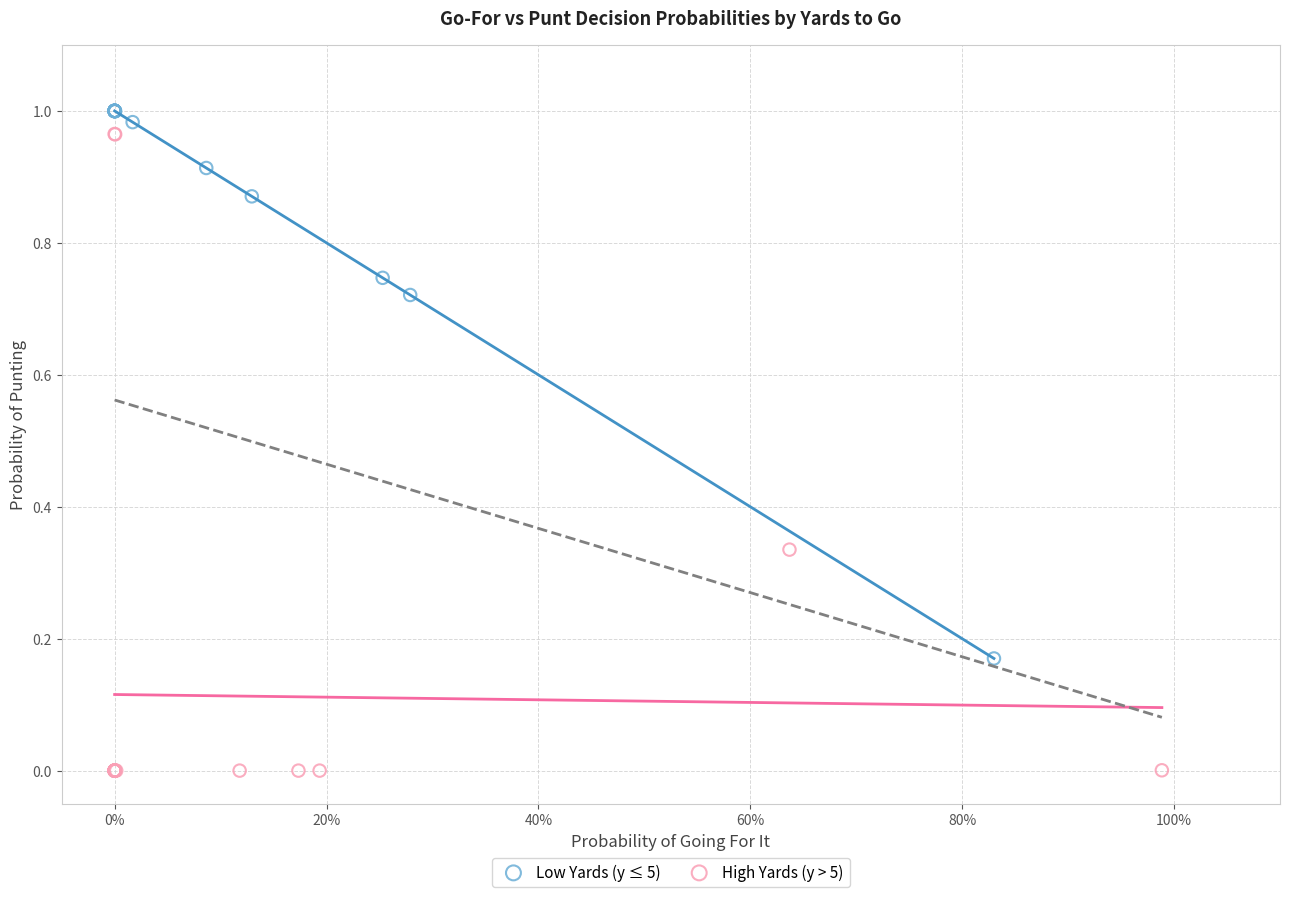

Which series has the largest Y range (max minus min)?

High Yards (y > 5)